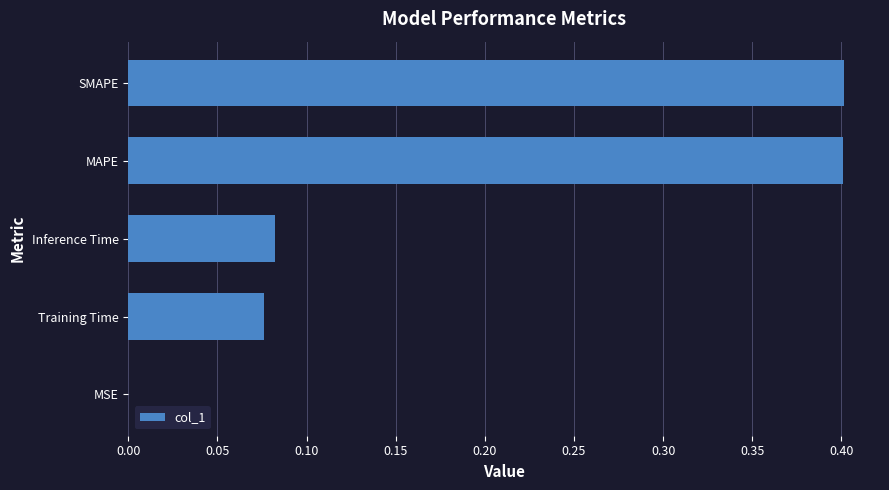

What is the approximate value at SMAPE?

0.4